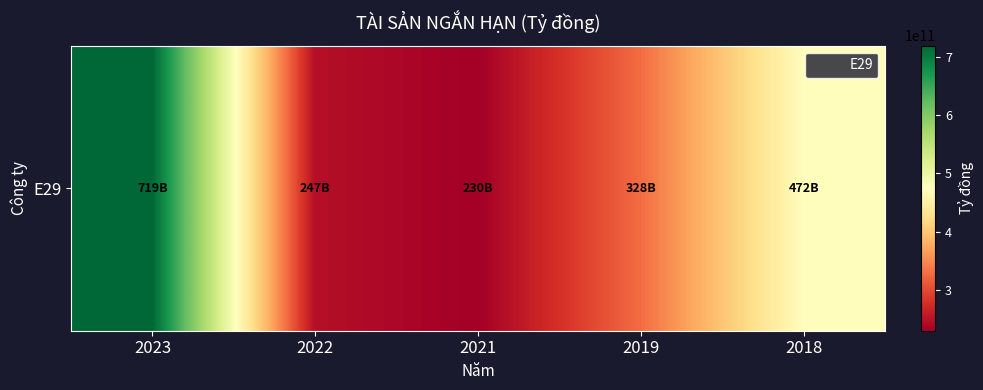

Is it true that the value at 2021 is 229916495523?

True